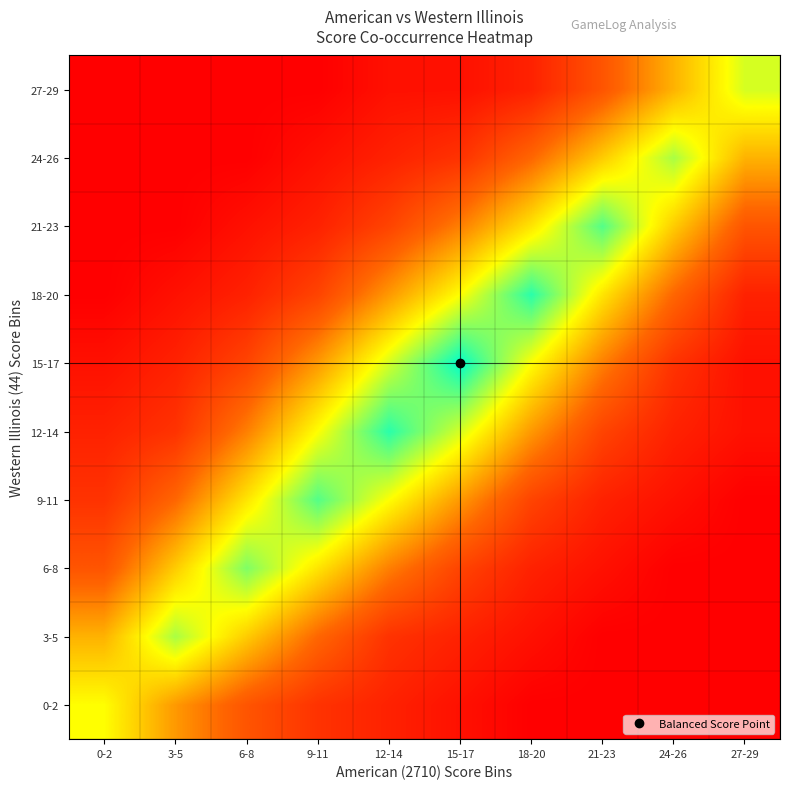

Reading left to right, list all the values displayed in this chart.

0-2: 0-2=12	3-5=8	6-8=5	9-11=3	12-14=2	15-17=1	18-20=0	21-23=0	24-26=0	27-29=0
3-5: 0-2=9	3-5=14	6-8=10	9-11=6	12-14=3	15-17=2	18-20=1	21-23=0	24-26=0	27-29=0
6-8: 0-2=5	3-5=10	6-8=15	9-11=11	12-14=7	15-17=4	18-20=2	21-23=1	24-26=0	27-29=0
9-11: 0-2=3	3-5=6	6-8=11	9-11=16	12-14=12	15-17=8	18-20=4	21-23=2	24-26=1	27-29=0
12-14: 0-2=2	3-5=3	6-8=7	9-11=12	12-14=17	15-17=13	18-20=8	21-23=4	24-26=2	27-29=1
15-17: 0-2=1	3-5=2	6-8=4	9-11=8	12-14=13	15-17=18	18-20=12	21-23=7	24-26=3	27-29=1
18-20: 0-2=0	3-5=1	6-8=2	9-11=4	12-14=8	15-17=12	18-20=17	21-23=11	24-26=6	27-29=2
21-23: 0-2=0	3-5=0	6-8=1	9-11=2	12-14=4	15-17=7	18-20=11	21-23=16	24-26=10	27-29=5
24-26: 0-2=0	3-5=0	6-8=0	9-11=1	12-14=2	15-17=3	18-20=6	21-23=10	24-26=14	27-29=9
27-29: 0-2=0	3-5=0	6-8=0	9-11=0	12-14=1	15-17=1	18-20=2	21-23=5	24-26=9	27-29=13